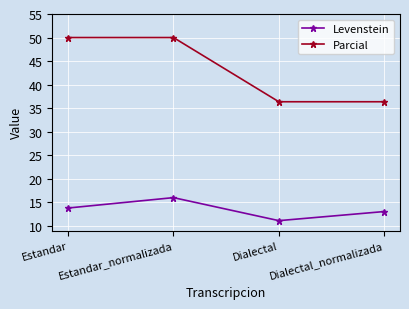

What is the minimum value shown in the chart?

11.1